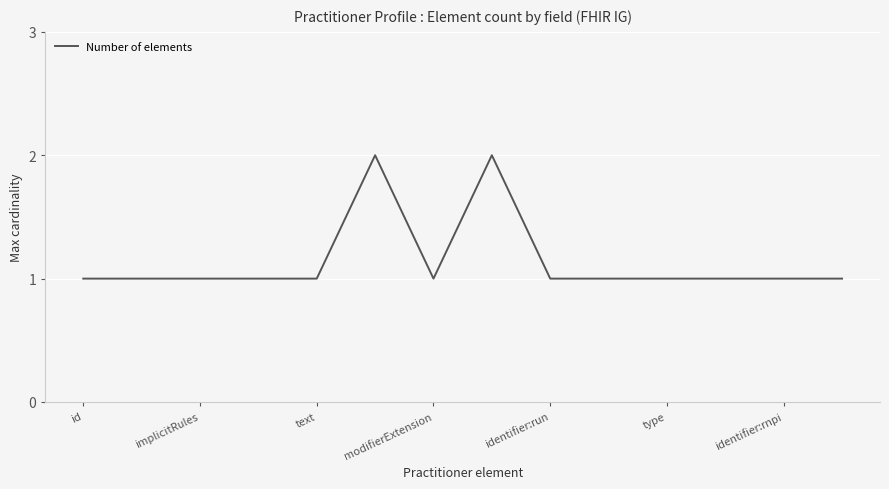

How many points are higher than both their immediate neighbors (excluding endpoints)?

2